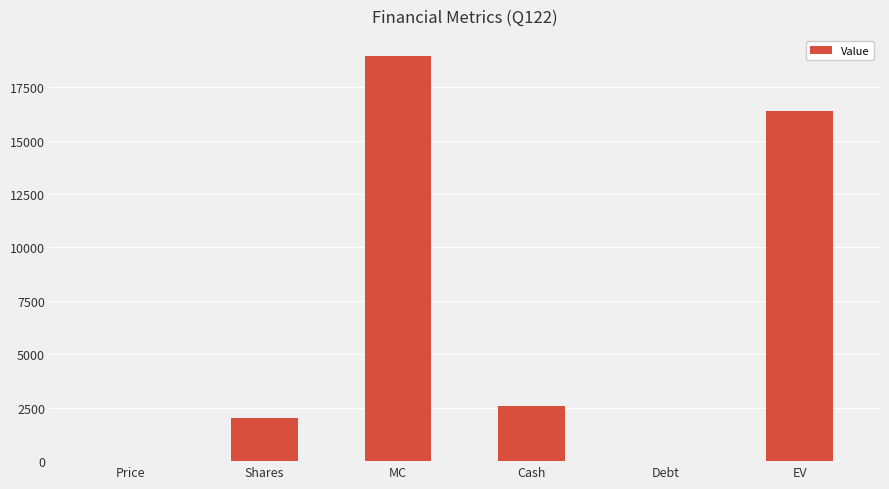

What is the greatest value displayed?

18955.2